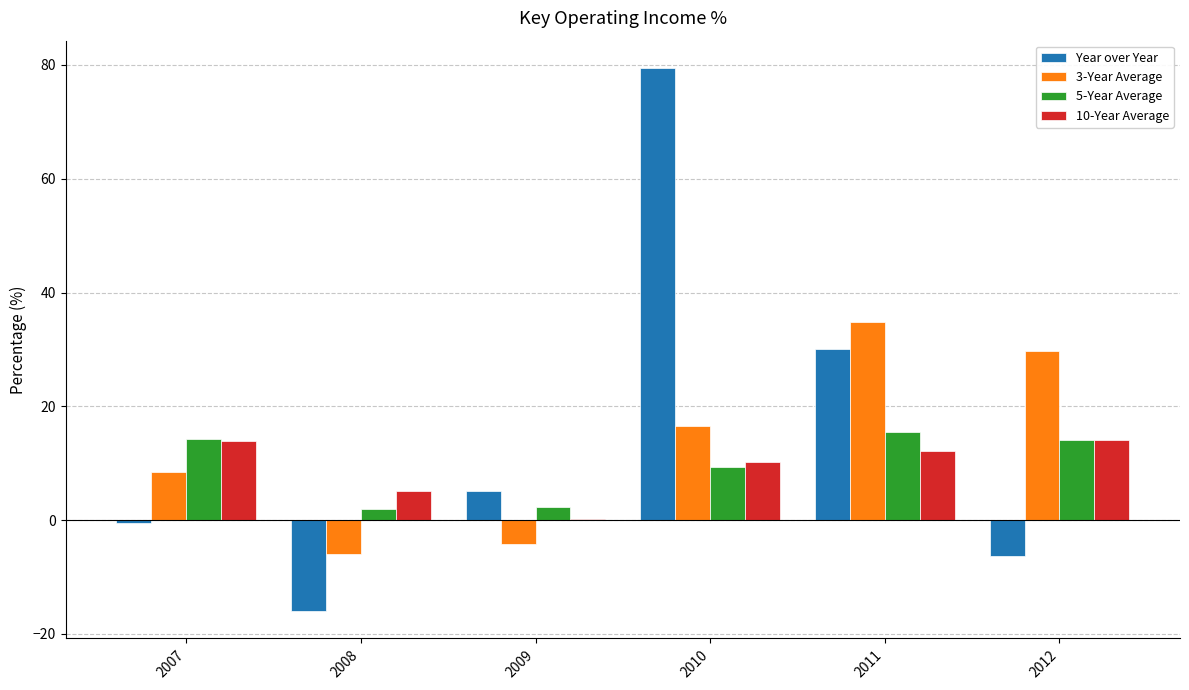

At which category is the sum across all series the highest?

2010